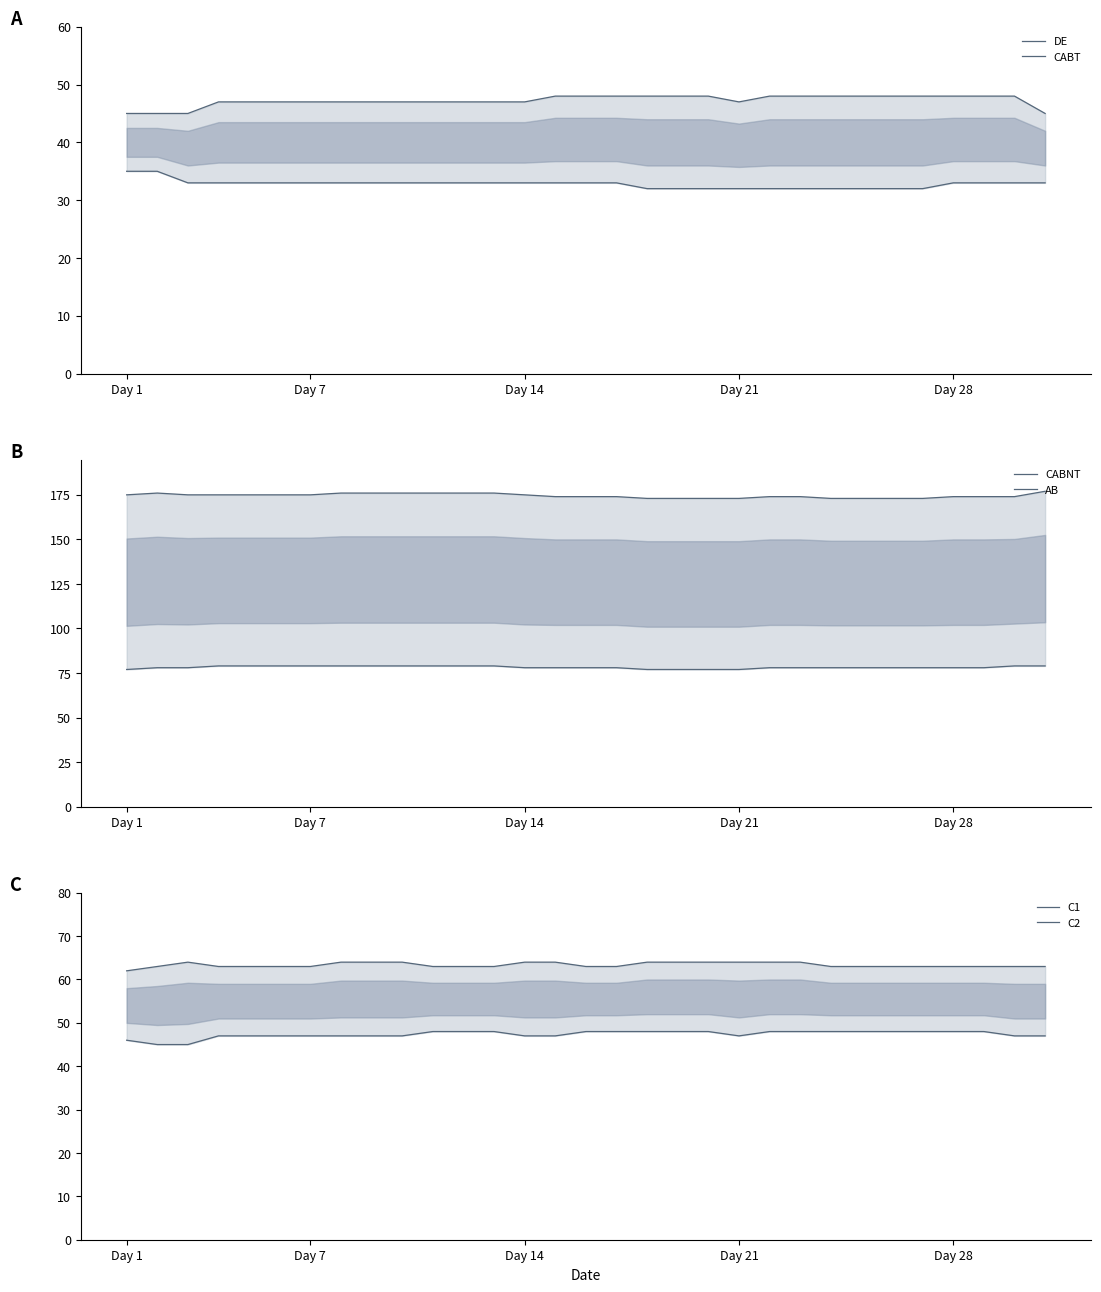

How many distinct data groups are displayed?

6